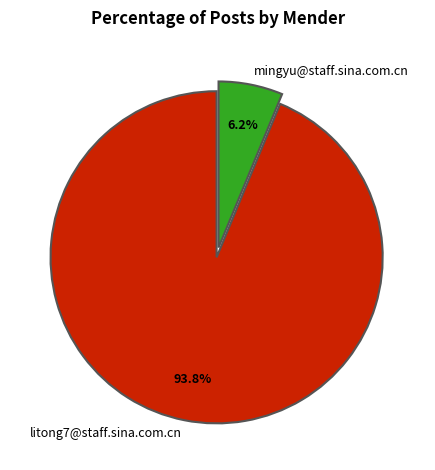

Do mingyu@staff.sina.com.cn and litong7@staff.sina.com.cn together represent more than half of the pie?

Yes